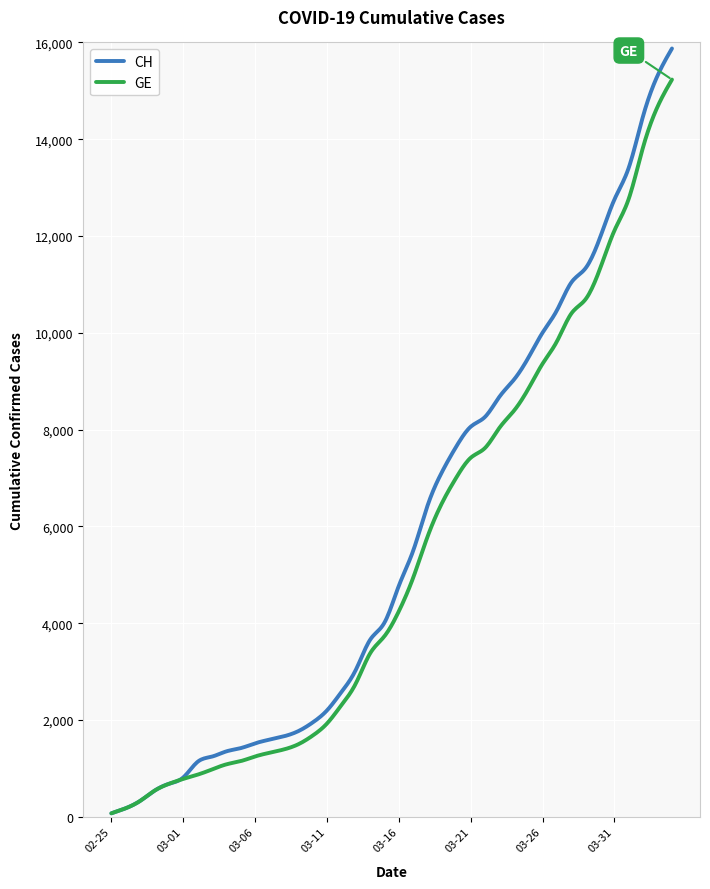

Rank the series by their maximum value, from highest to lowest.

CH, GE